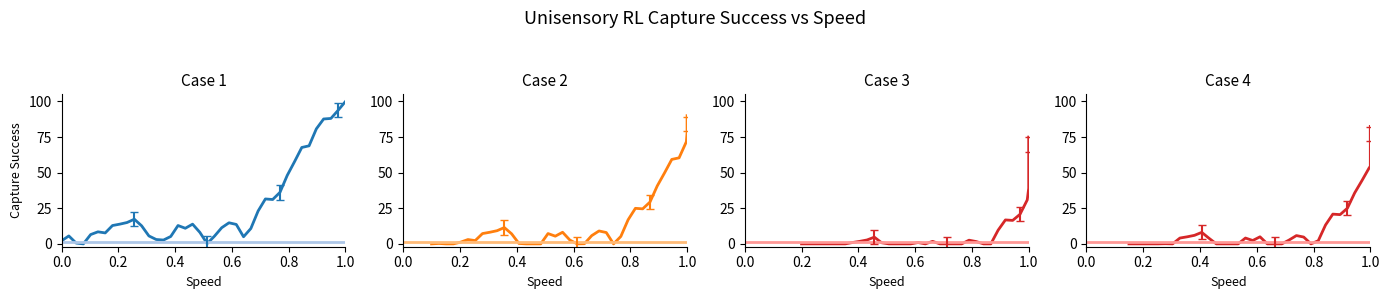

How many values are above zero?

39